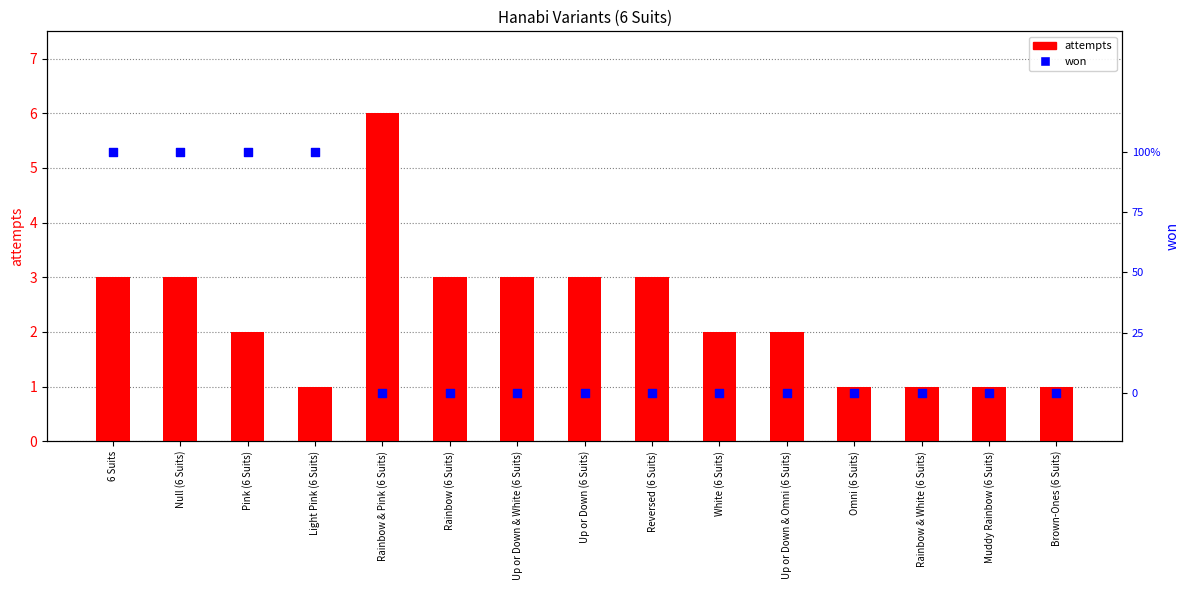

What are all the series names shown in the legend?

attempts, won